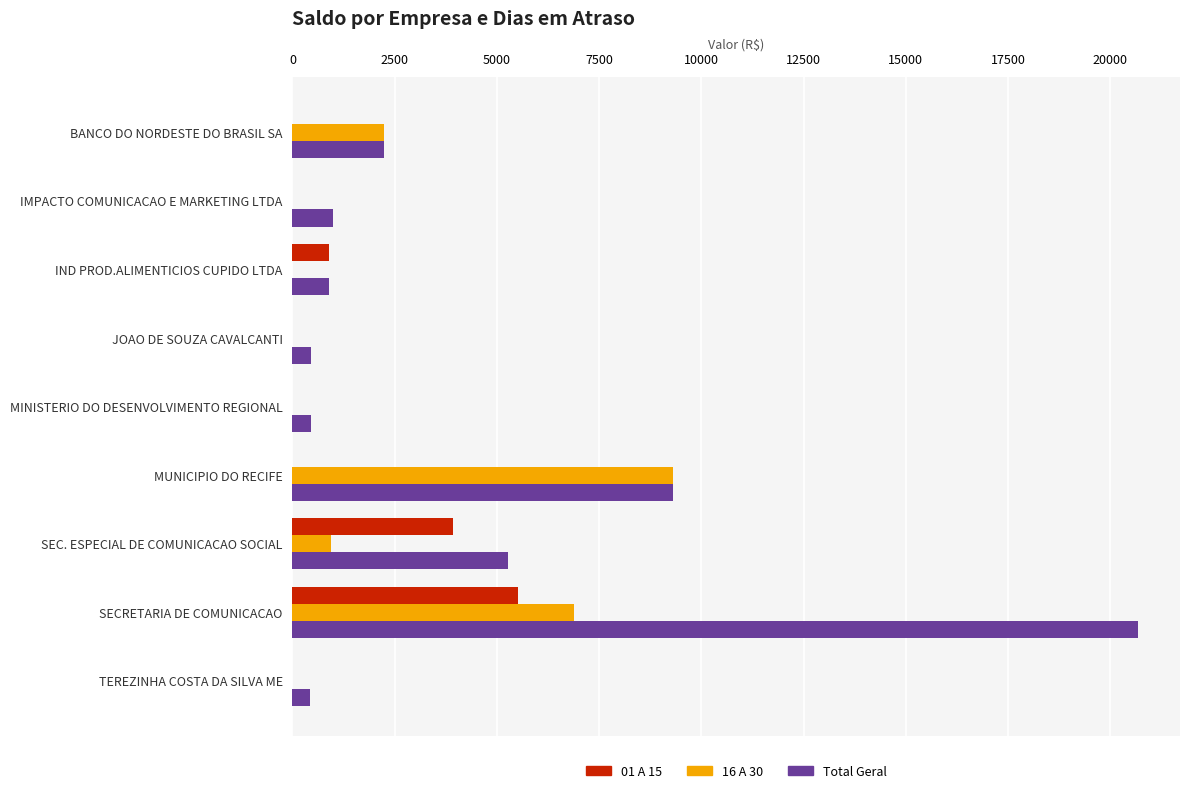

What is the sum of all 01 A 15 values?

10345.1